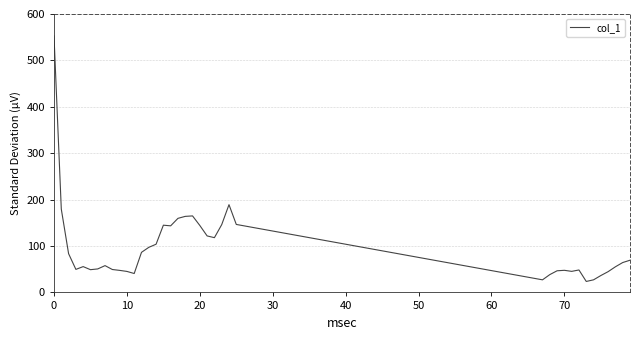

What is the sum of all values?

3765.4